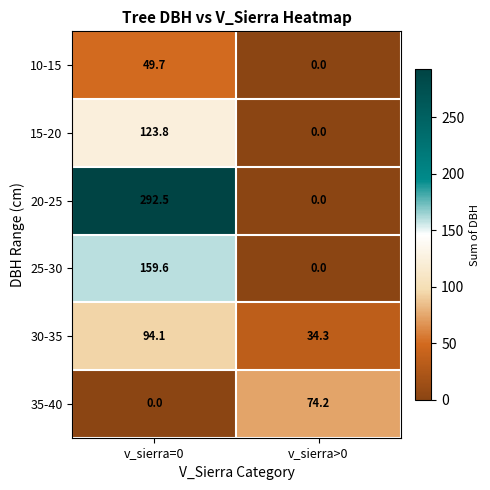

At how many categories does at least one series exceed 196?

1